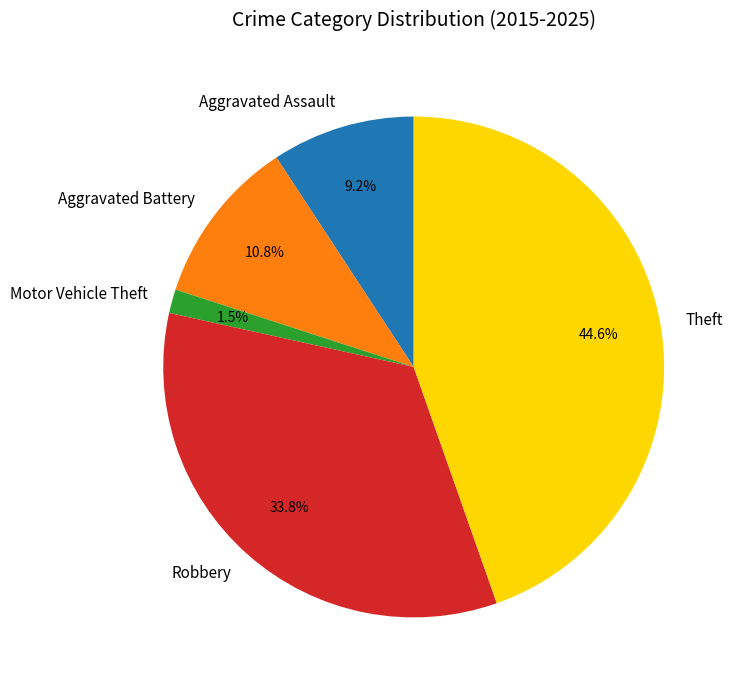

Is there a majority slice in this chart?

No